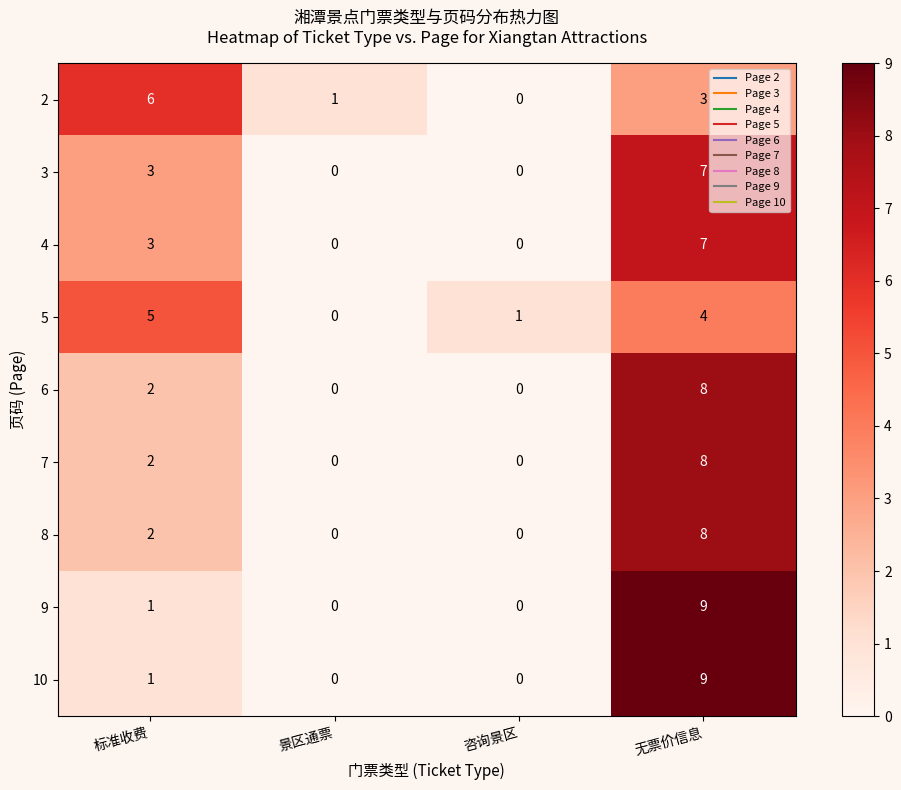

How many data points does each series have?

4